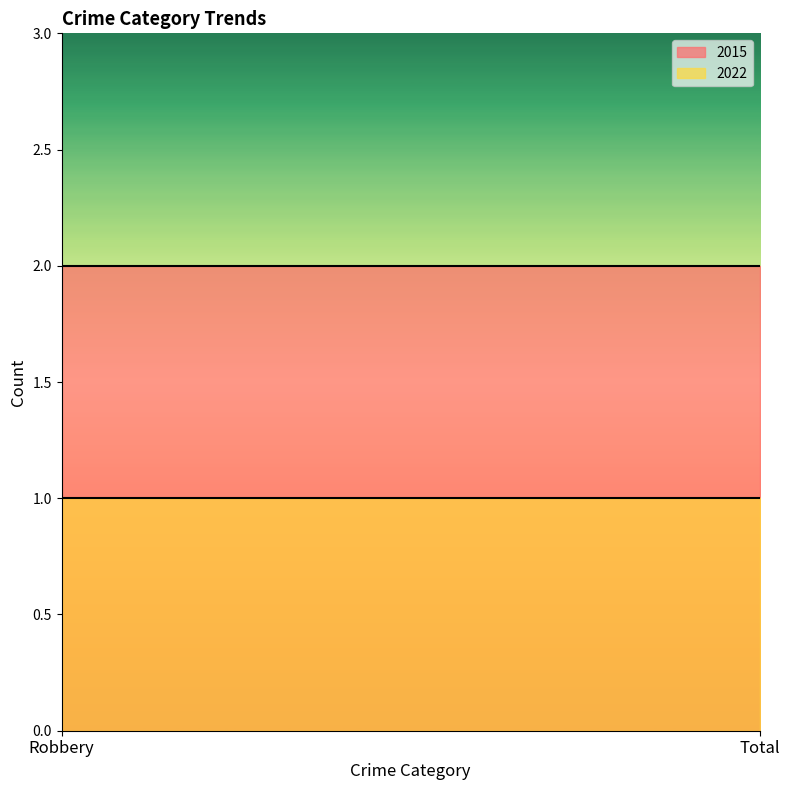

True or false: 2015 has a value of 1 at Total.

False